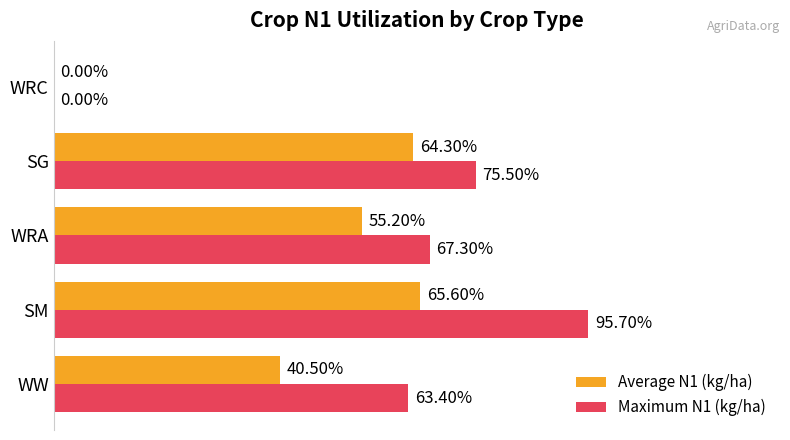

At which label is Maximum N1 (kg/ha) closest to 47?

WW